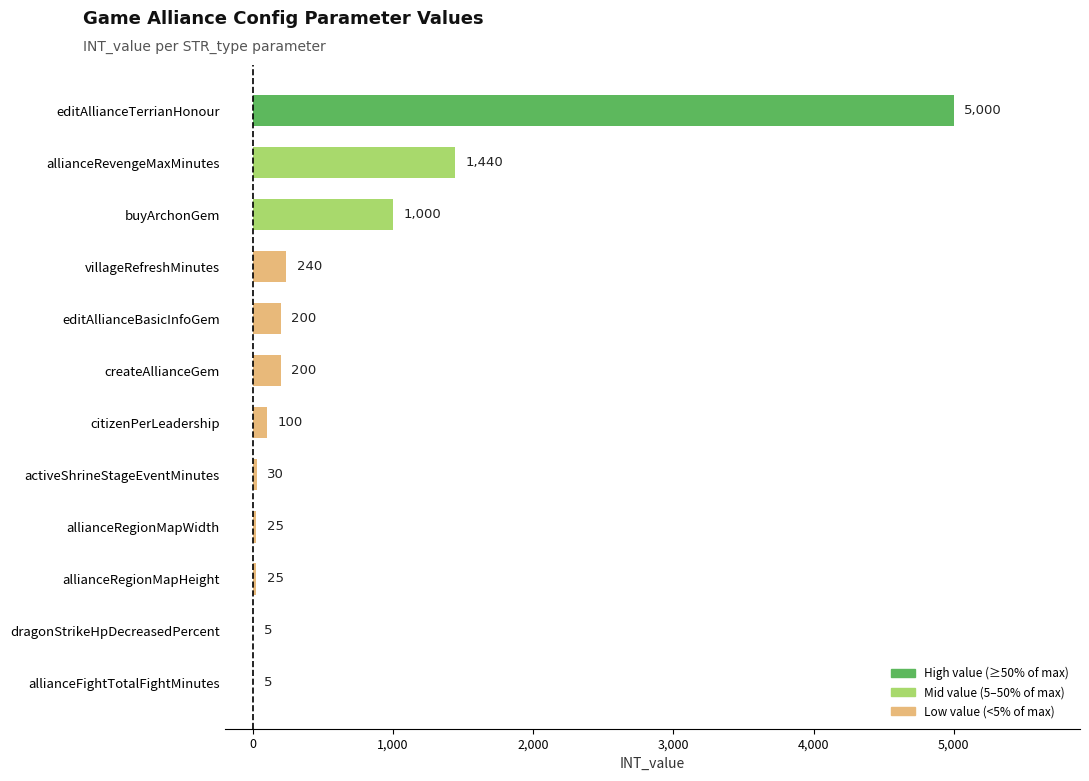

What is the approximate value at createAllianceGem?

200